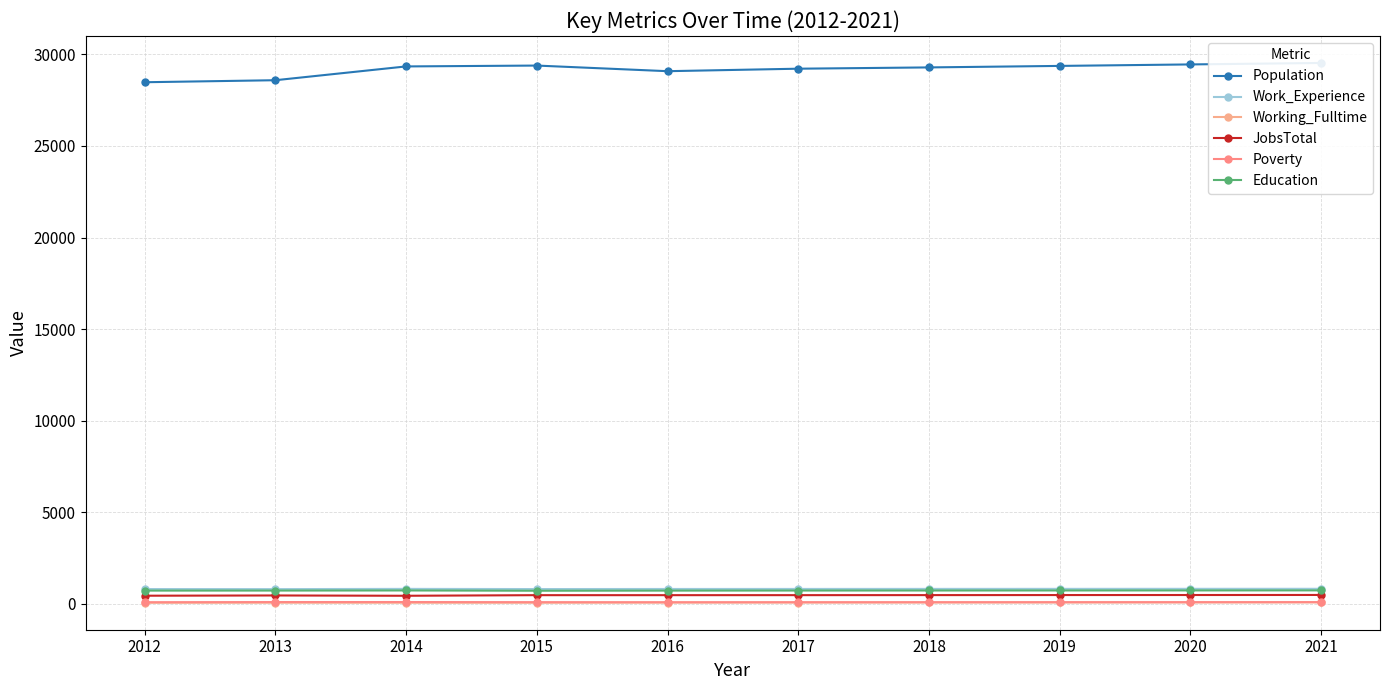

At how many categories does at least one series exceed 15870?

10